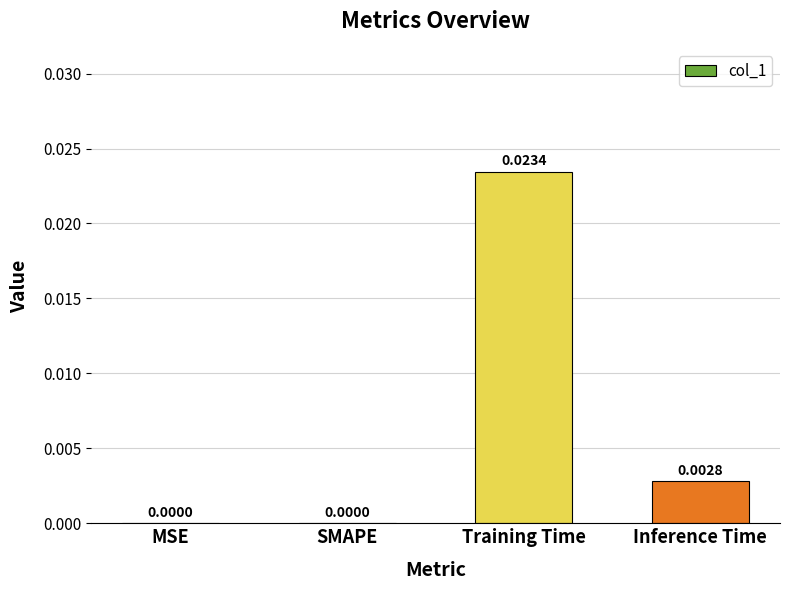

Between MSE and Training Time, which is larger?

Training Time